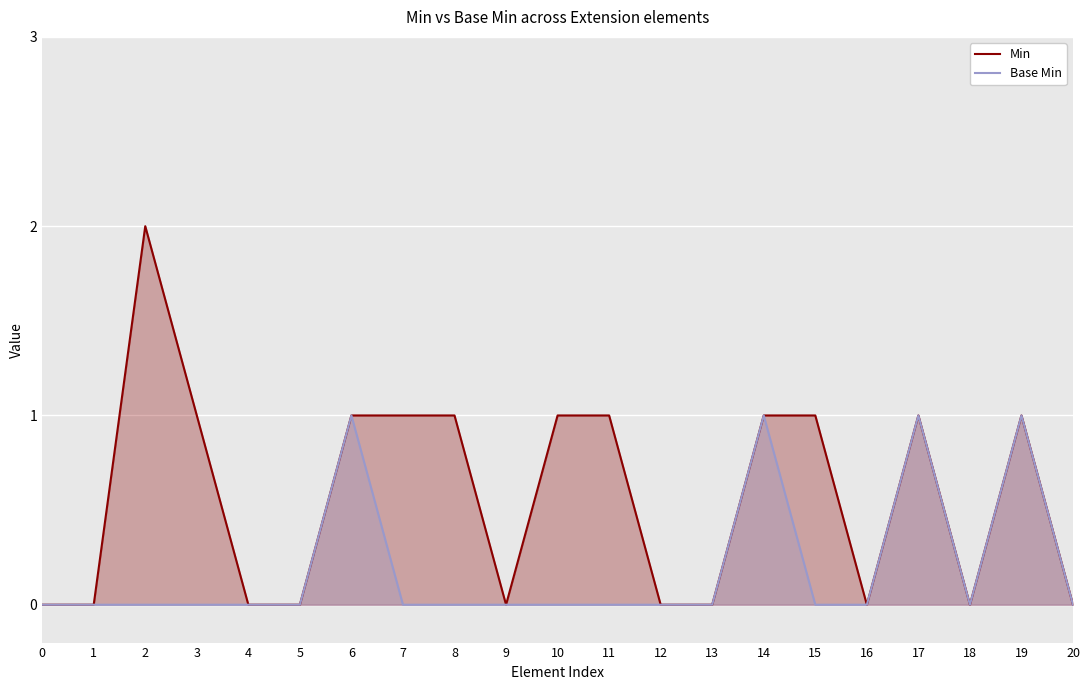

Where is the first local minimum for Min?

9